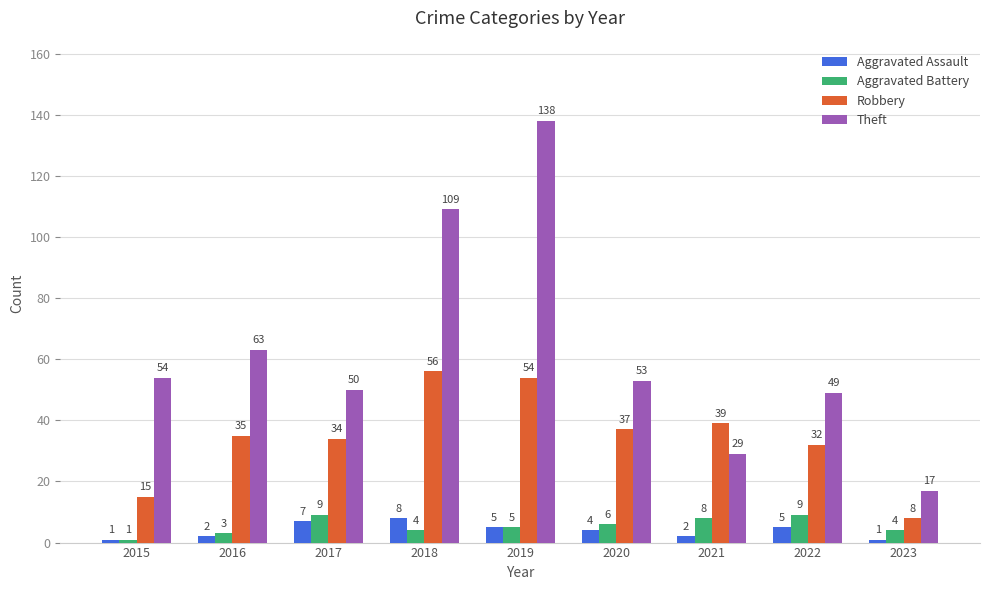

The value of Theft at 2016 is 63. True or false?

True